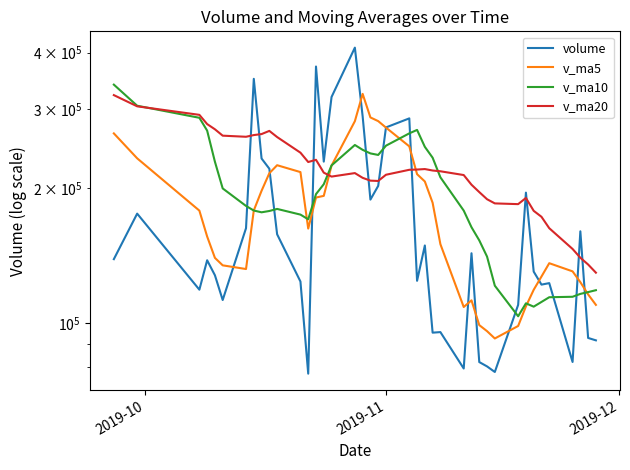

Rank the series by their average value, from lowest to highest.

volume, v_ma5, v_ma10, v_ma20